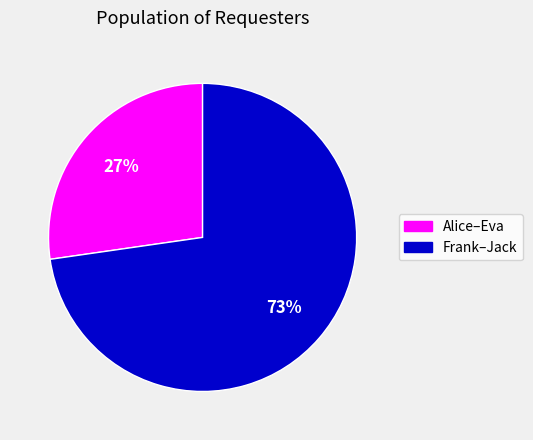

To the nearest percent, what is the average slice percentage?

50%